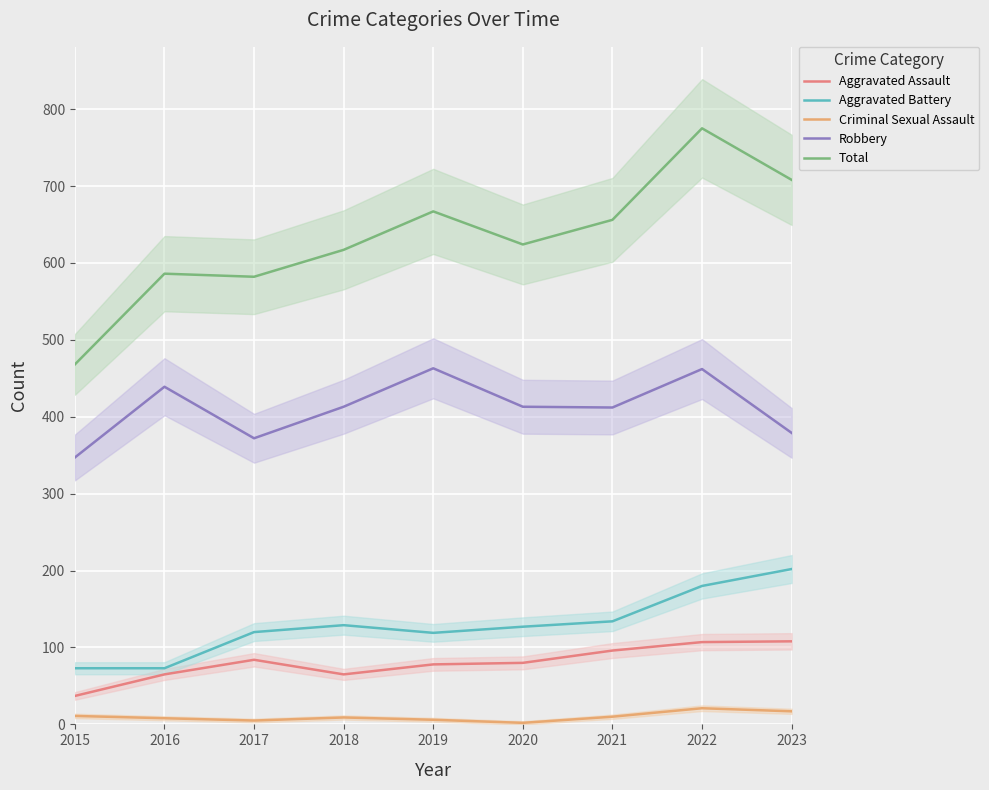

Is this an area chart (filled region under the line)?

No